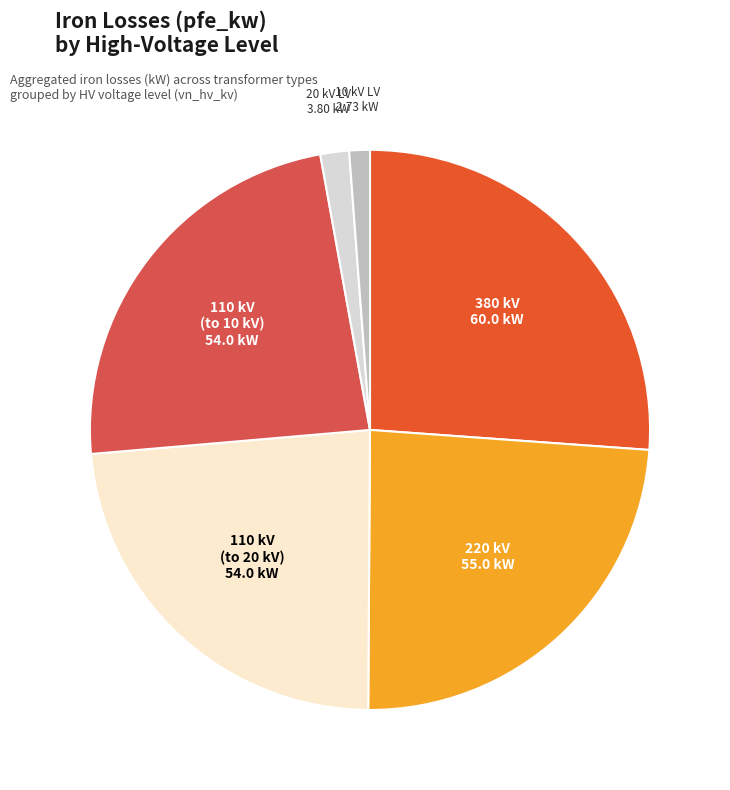

Is there any slice that represents more than half of the pie?

No